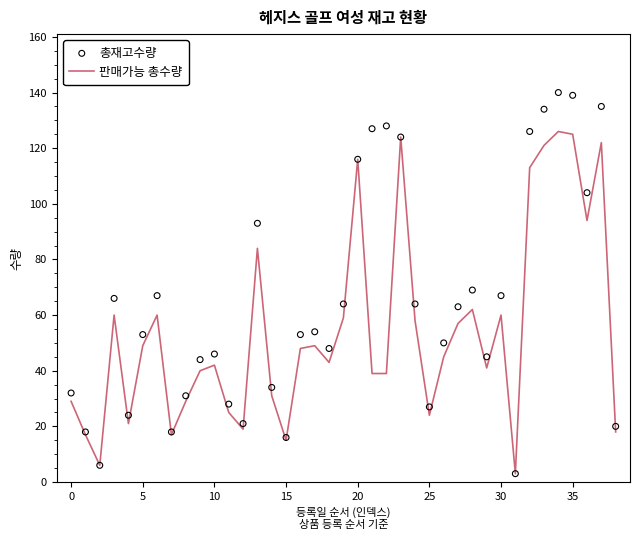

Which series has the largest total across all categories?

총재고수량